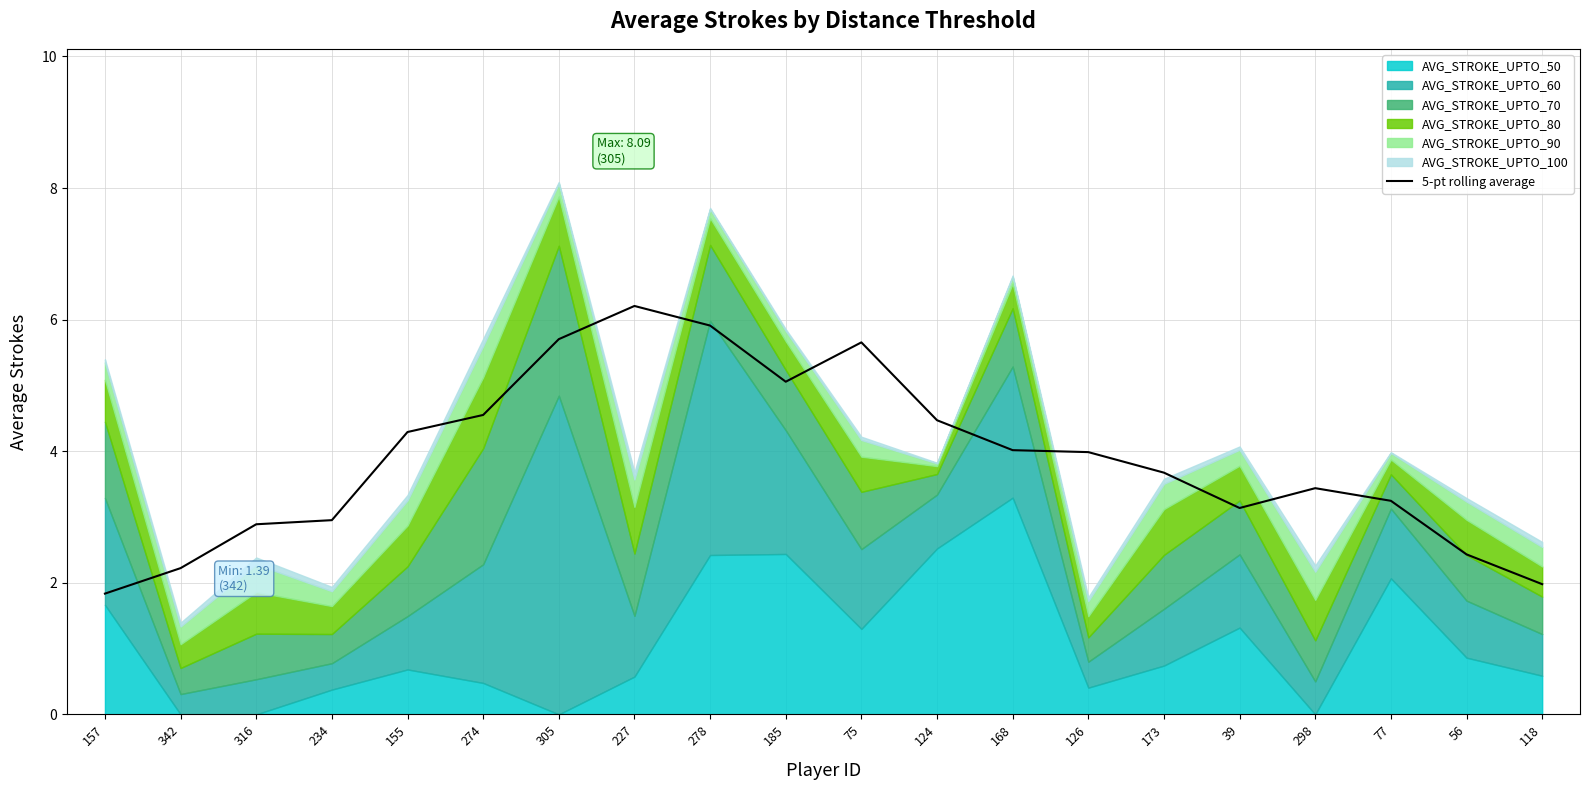

What is the average value?

3.9